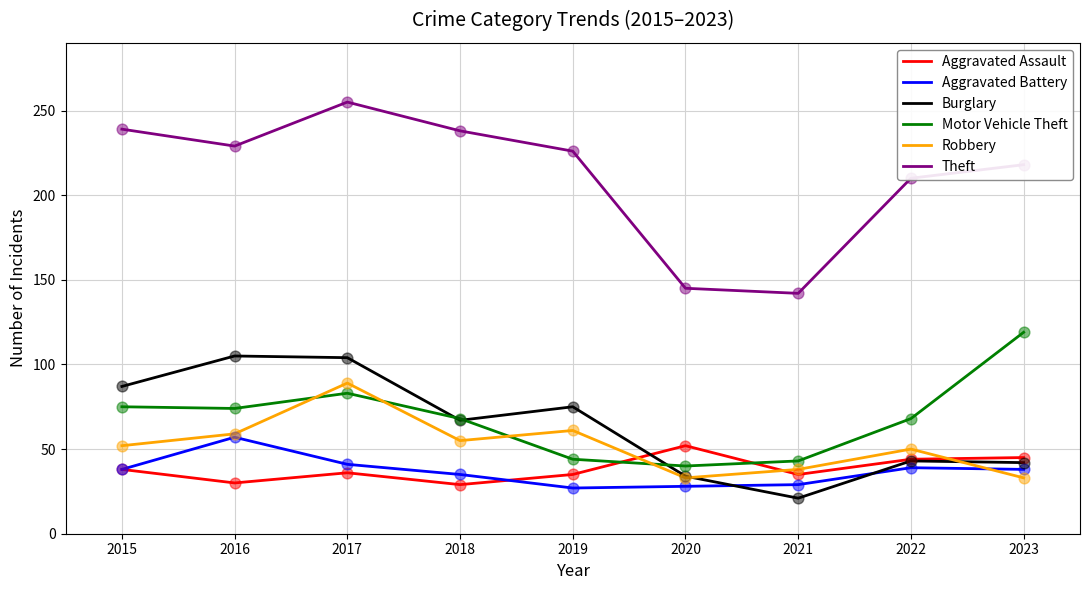

At which category is the sum across all series the highest?

2017